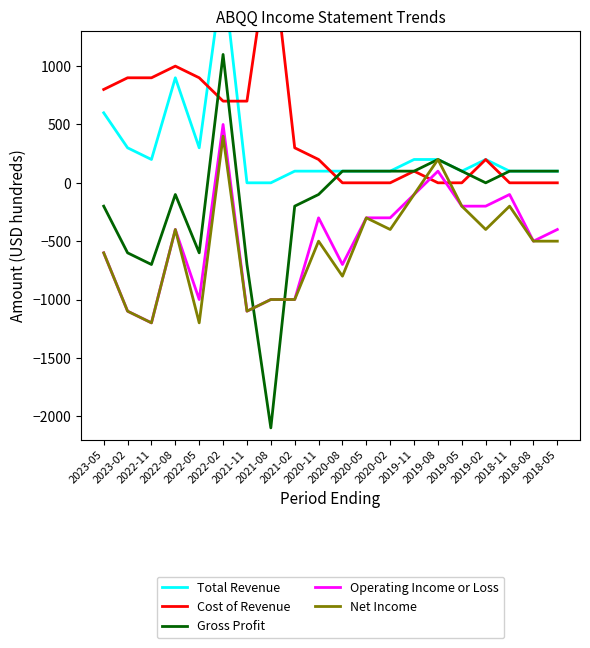

What is the sum of all Operating Income or Loss values?

-9900